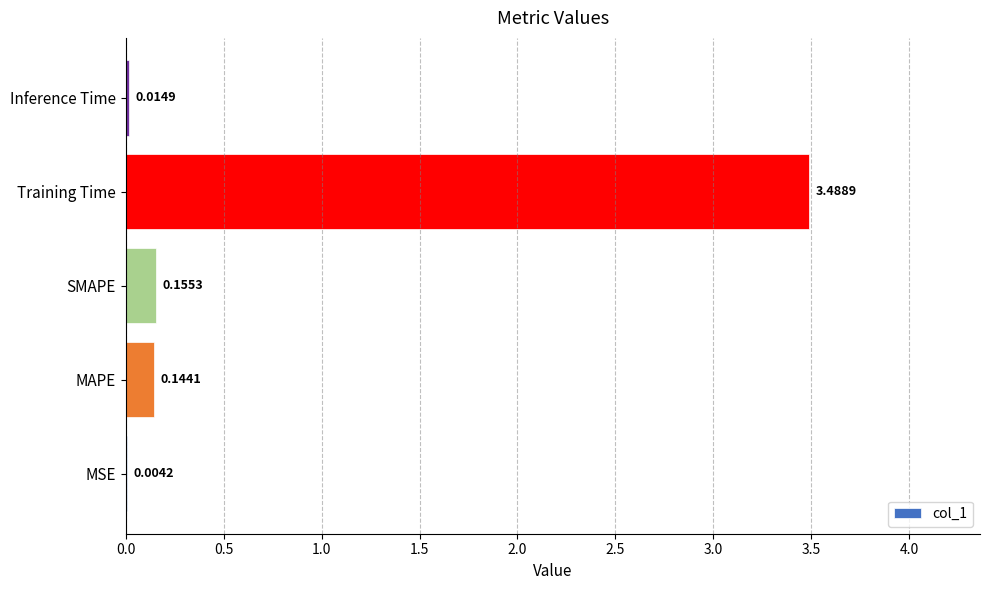

What is the sum of the values at Inference Time and Training Time?

3.5